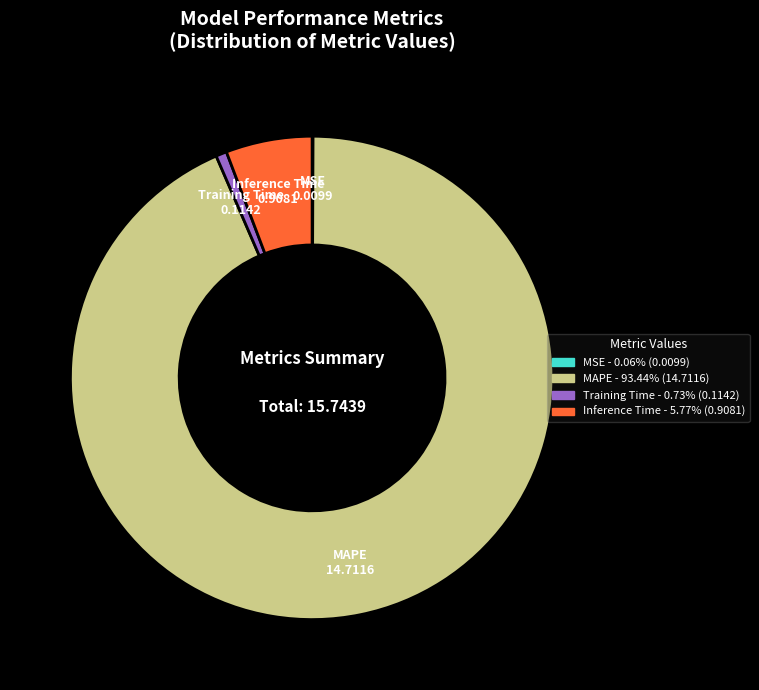

Which has a higher value, Inference Time or MAPE?

MAPE